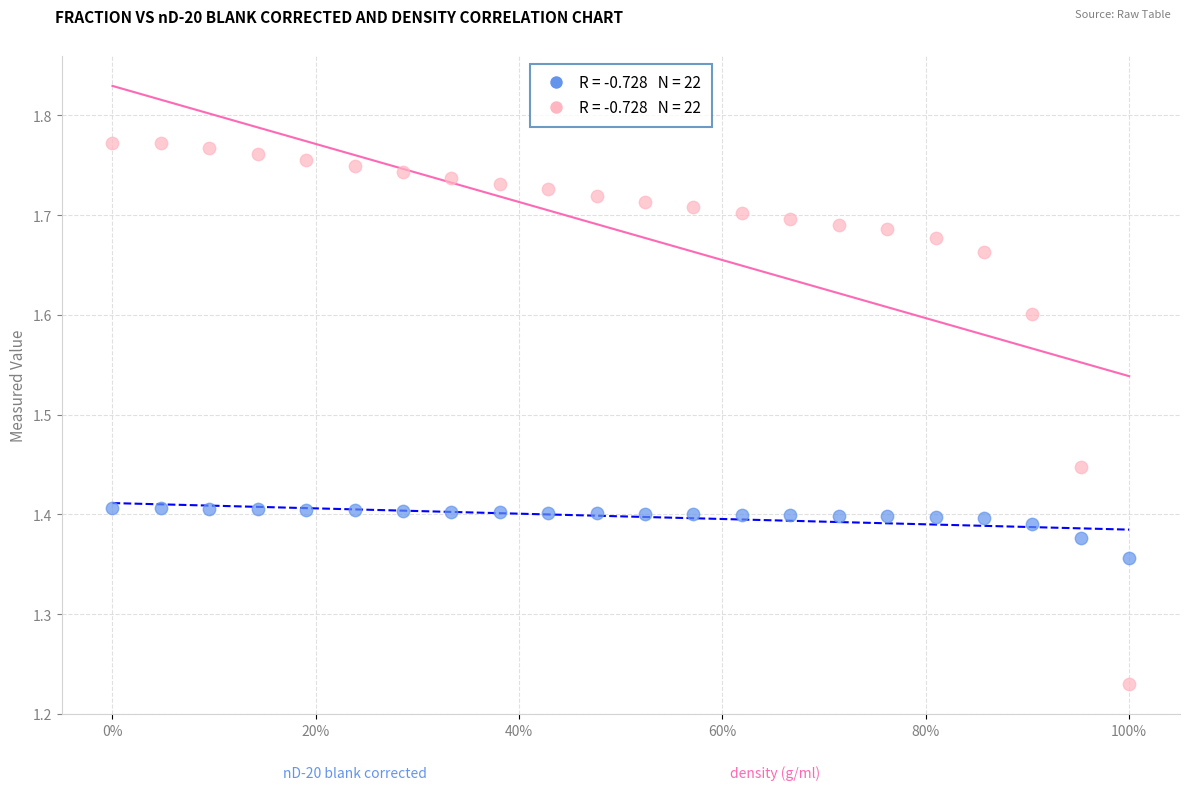

Across all data points, what is the range of X values (max minus min)?

1.0